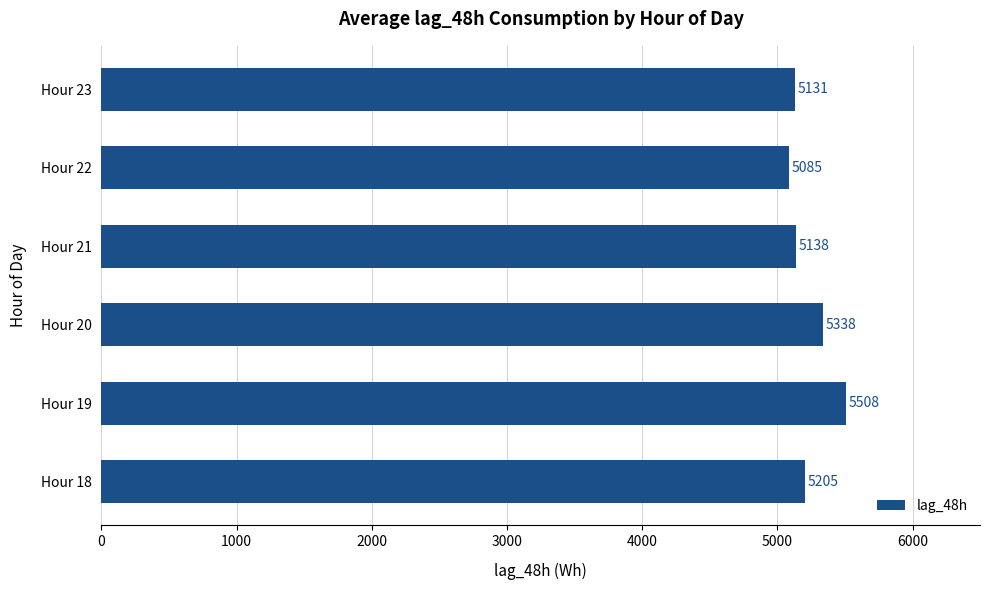

What is the difference between the maximum and minimum values?

423.0